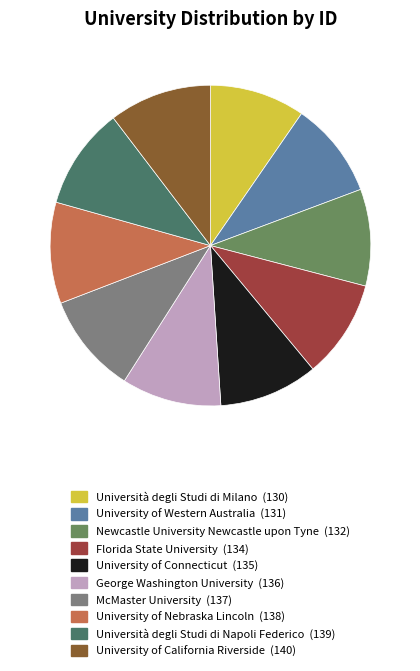

Does any single category account for the majority?

No